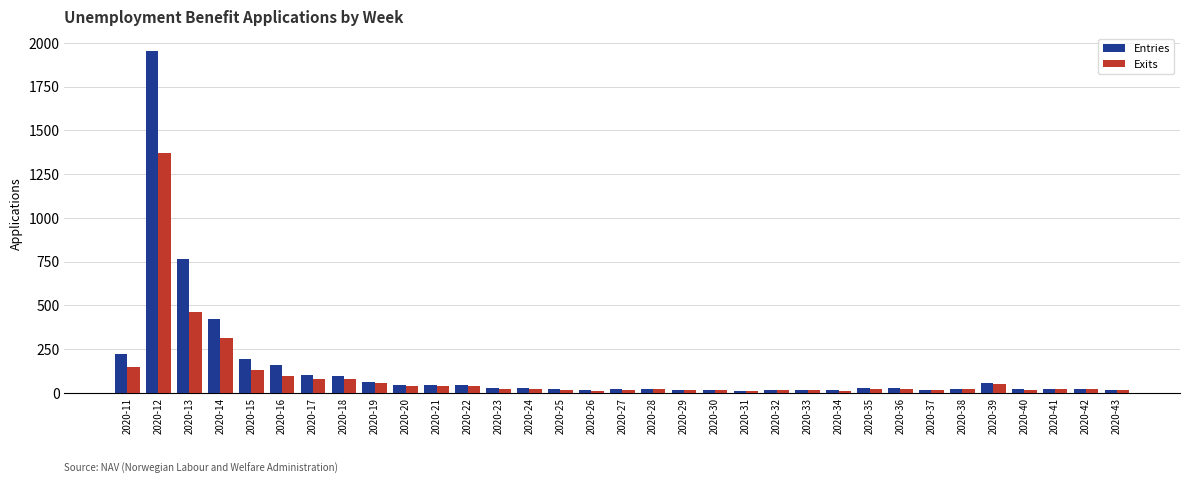

Rank the series at 2020-11 from highest to lowest value.

Entries, Exits